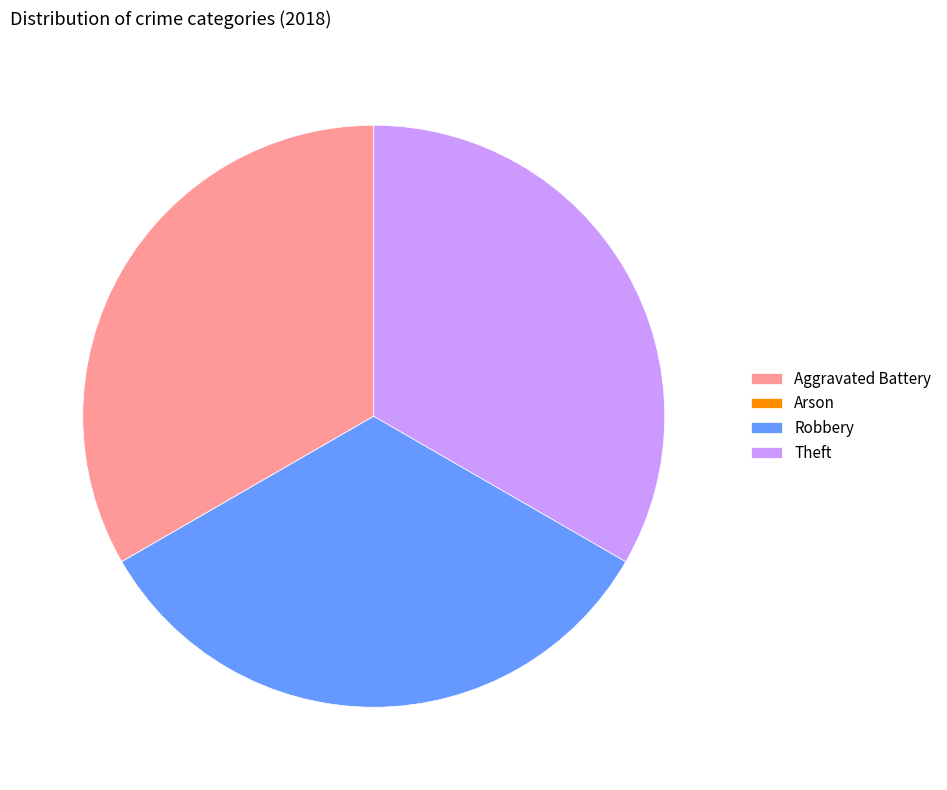

Does any single category account for the majority?

No